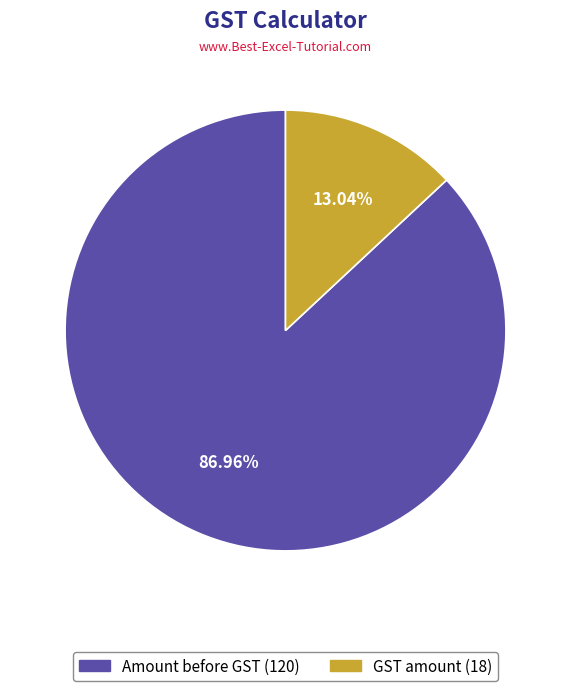

True or false: Amount before GST accounts for 96% of the total.

False